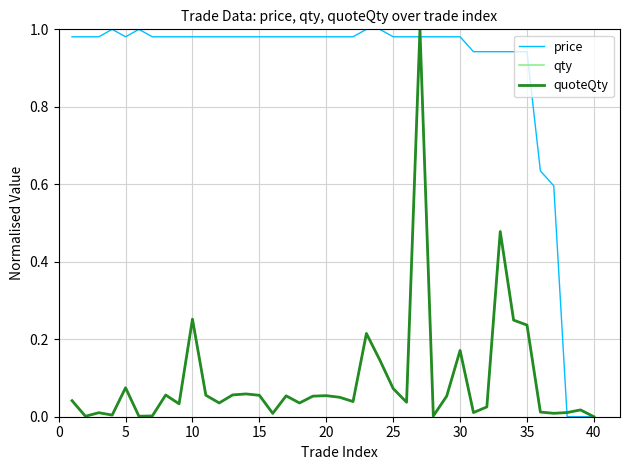

Which series has the largest total across all categories?

price